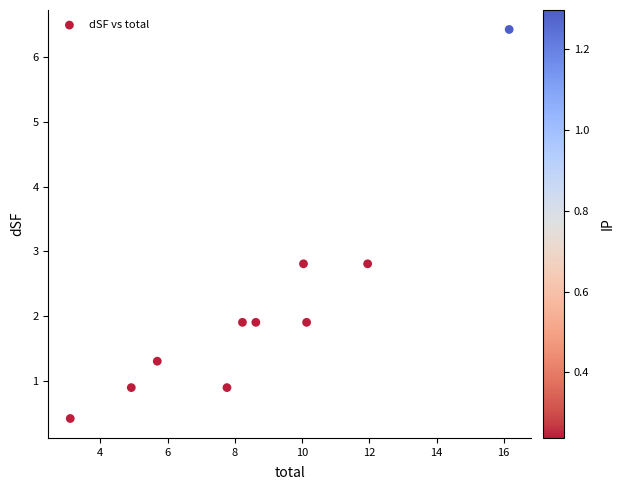

What is the range of X values (max minus min)?

13.1